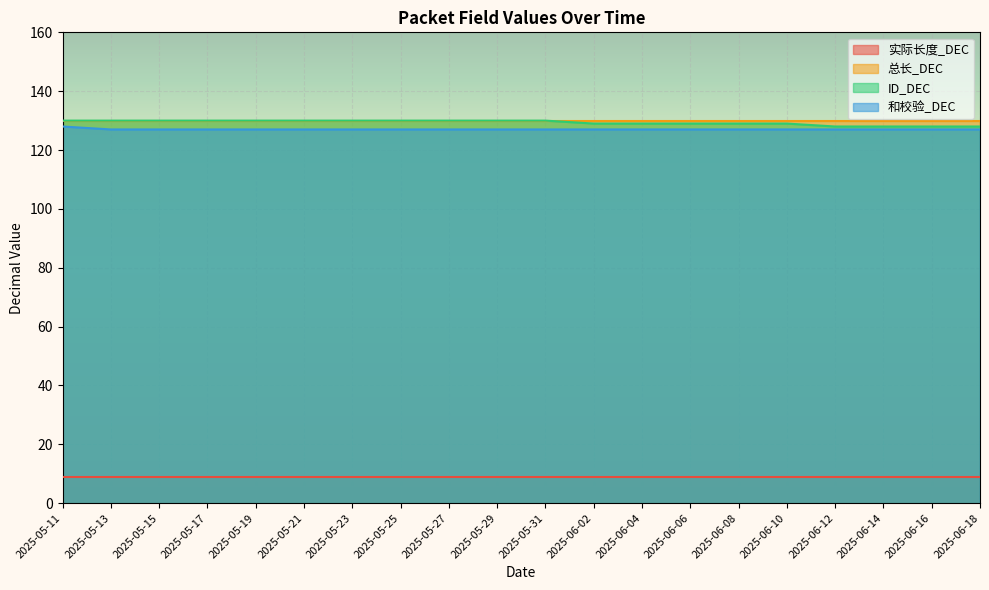

What is the spread (max minus min) of values at 2025-06-14?

121